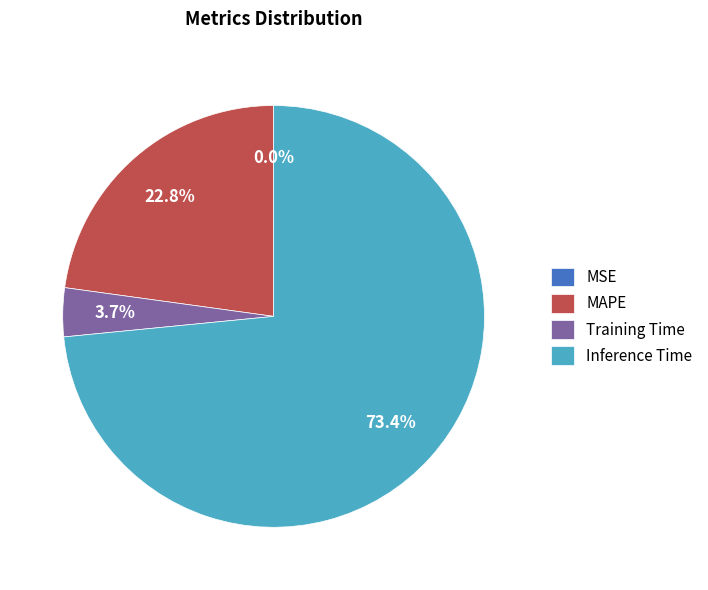

What percentage do MAPE and Inference Time together represent?

96.3%